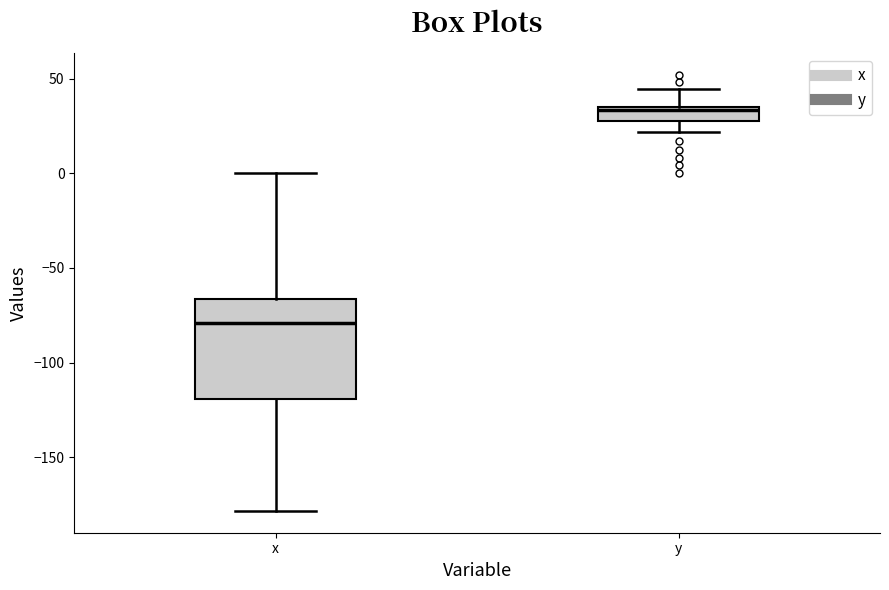

Which box is the tallest, from its lower edge to its upper edge?

x